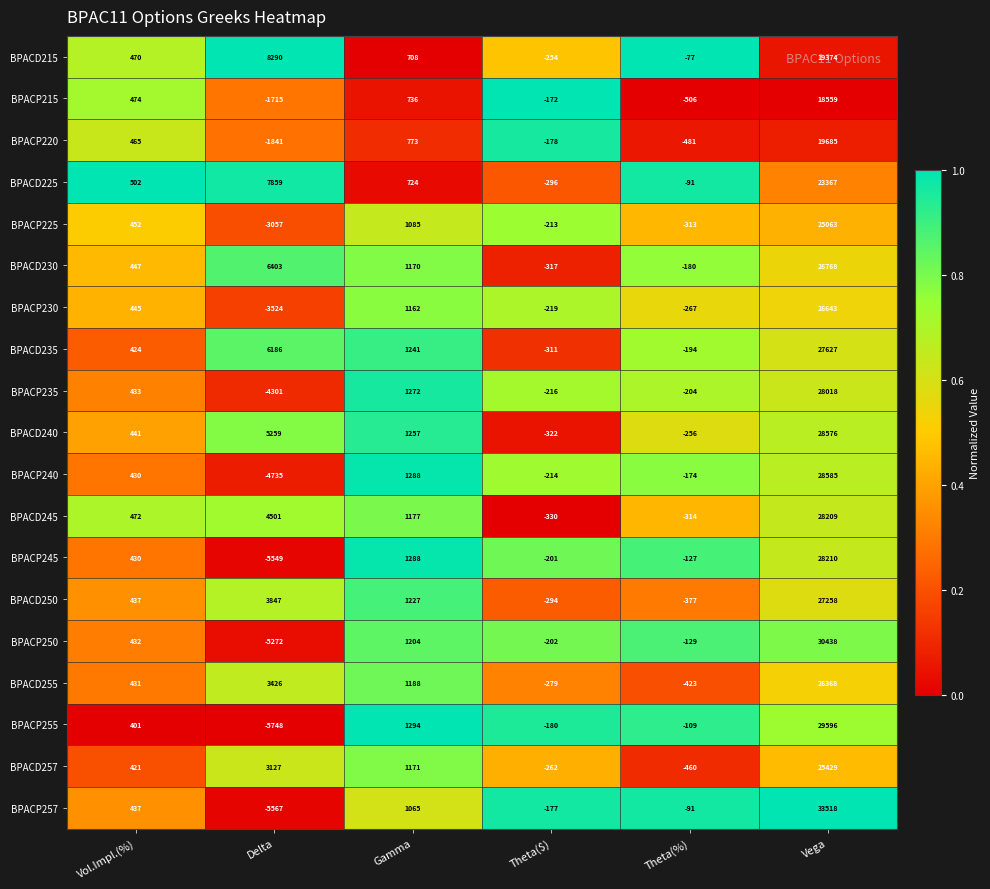

How many categories are shown in the chart?

6